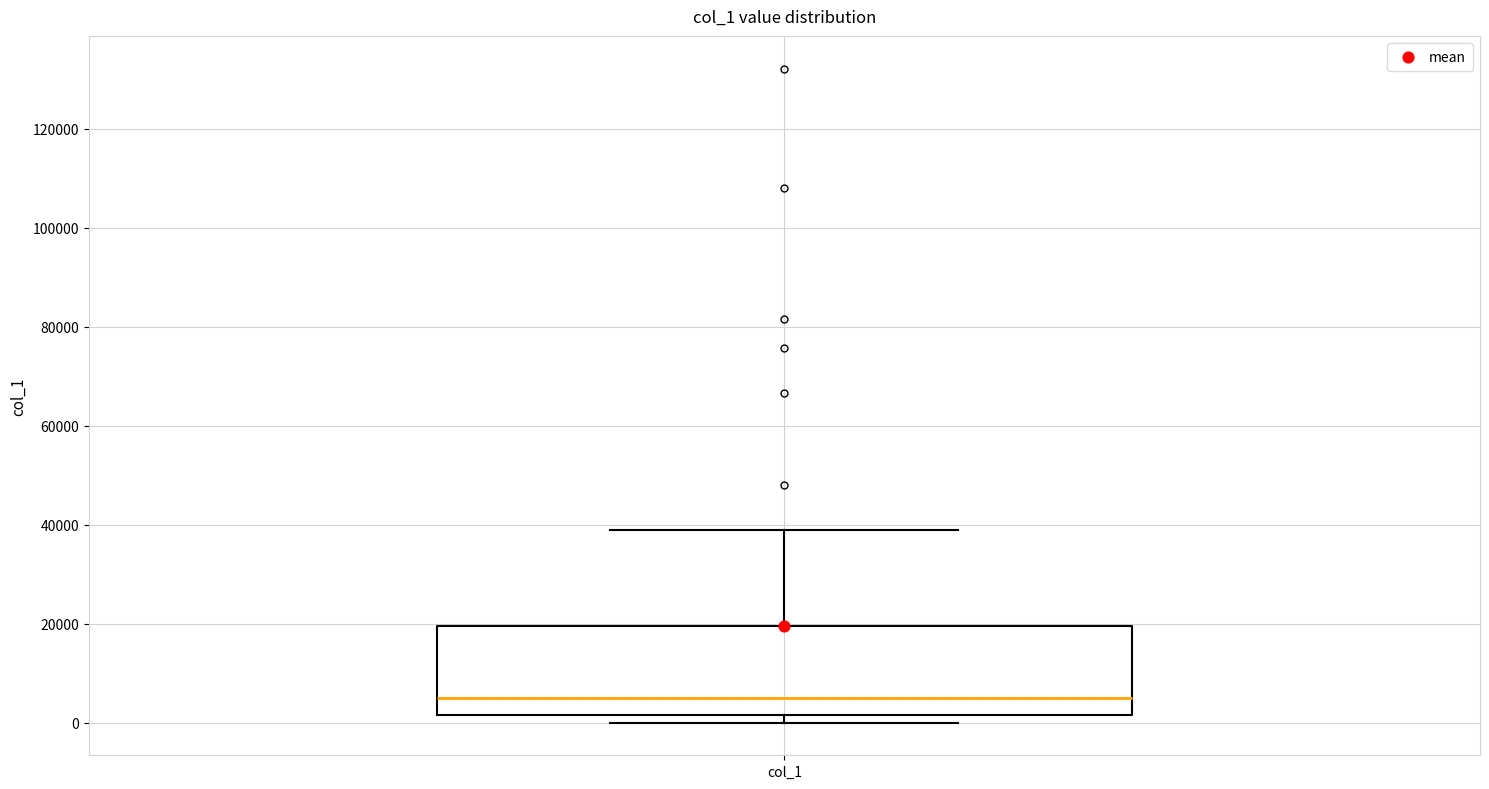

Read this box plot against the y-axis: the position of the median line, the range covered by the box, and the ends of both whiskers. The values are not printed on the chart, so give them approximately, as read against the axis.

median 6000, box 2000 to 20000, whiskers 0 to 38000